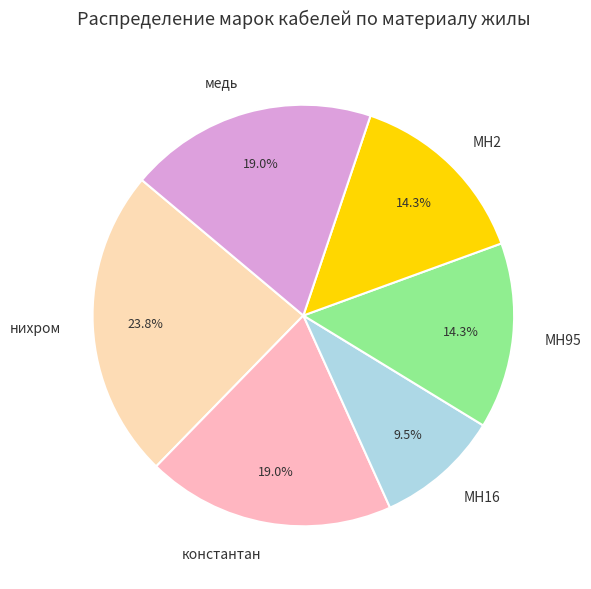

Count the number of slices in the pie.

6